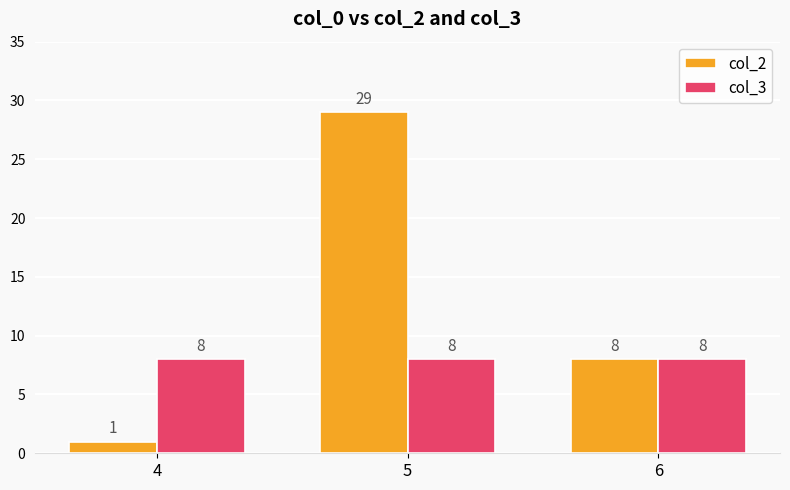

Read the col_3 value at 6.

8